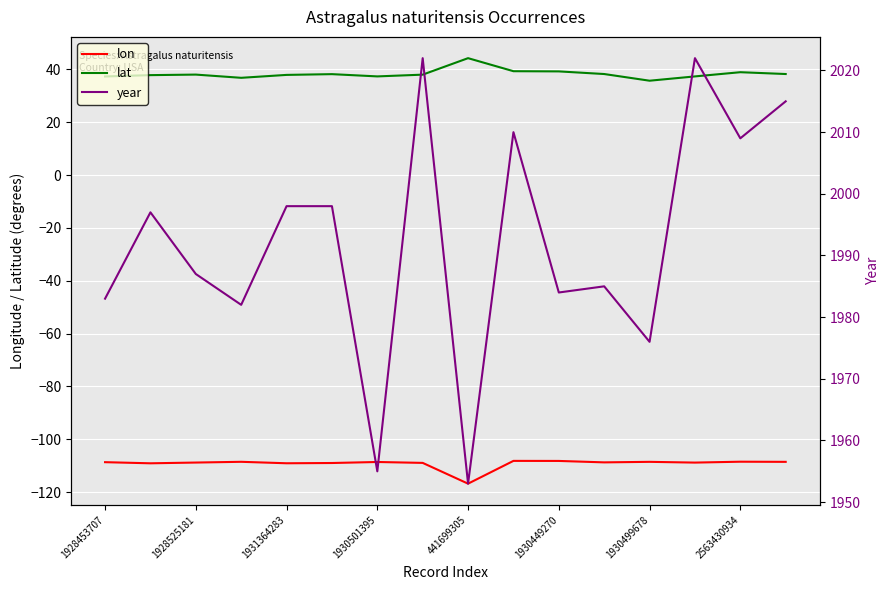

Is it true that lat equals 44.3 at 441699305?

True